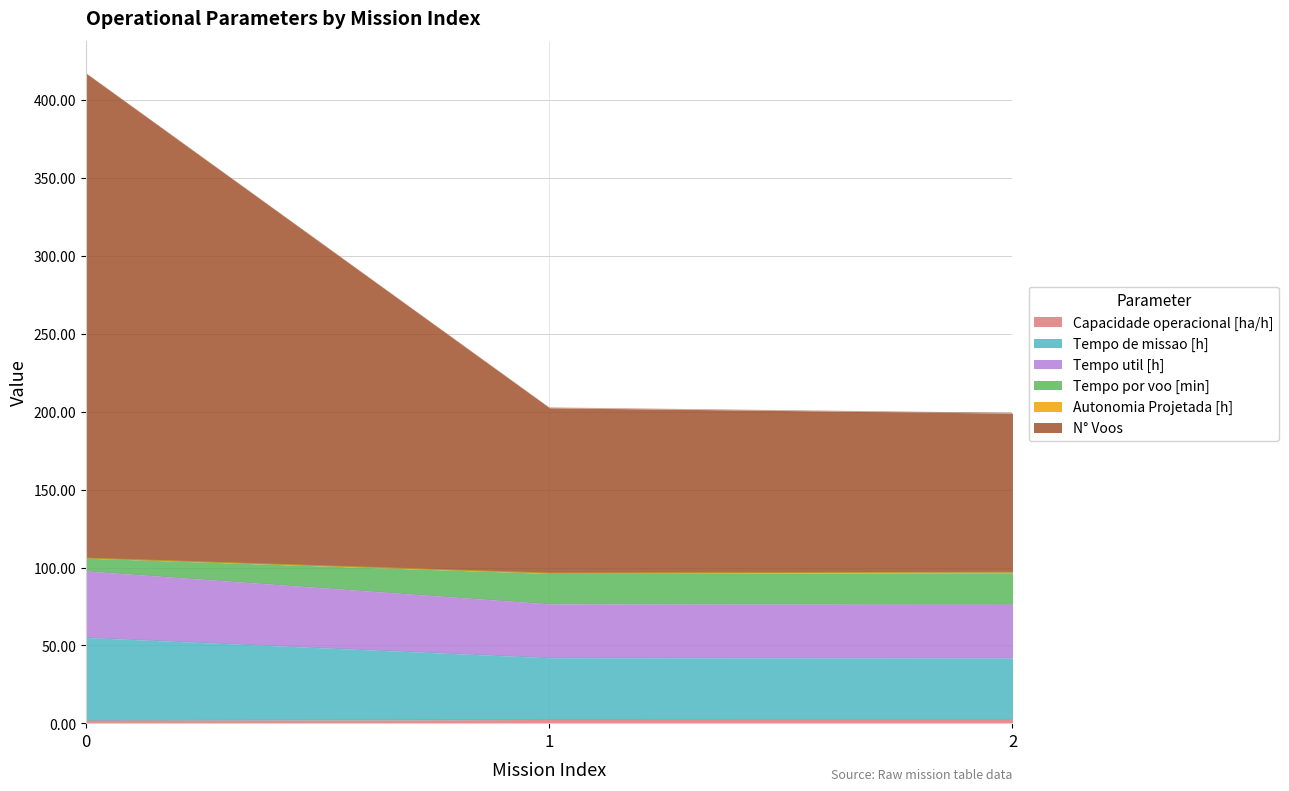

Between 2 and 0, which is larger?

2